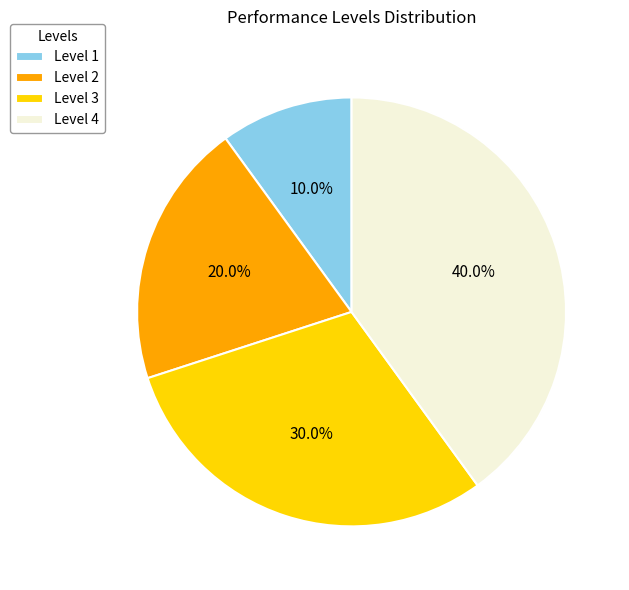

Is there a majority slice in this chart?

No